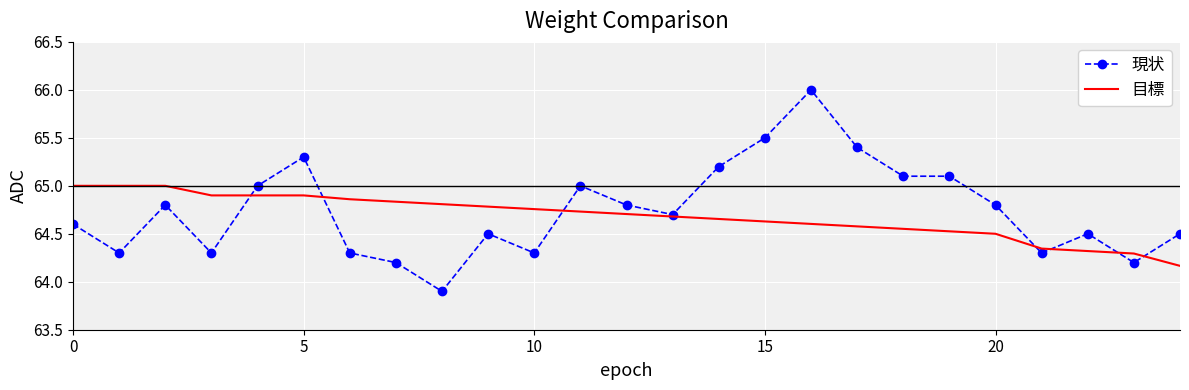

What is the greatest value displayed?

66.0